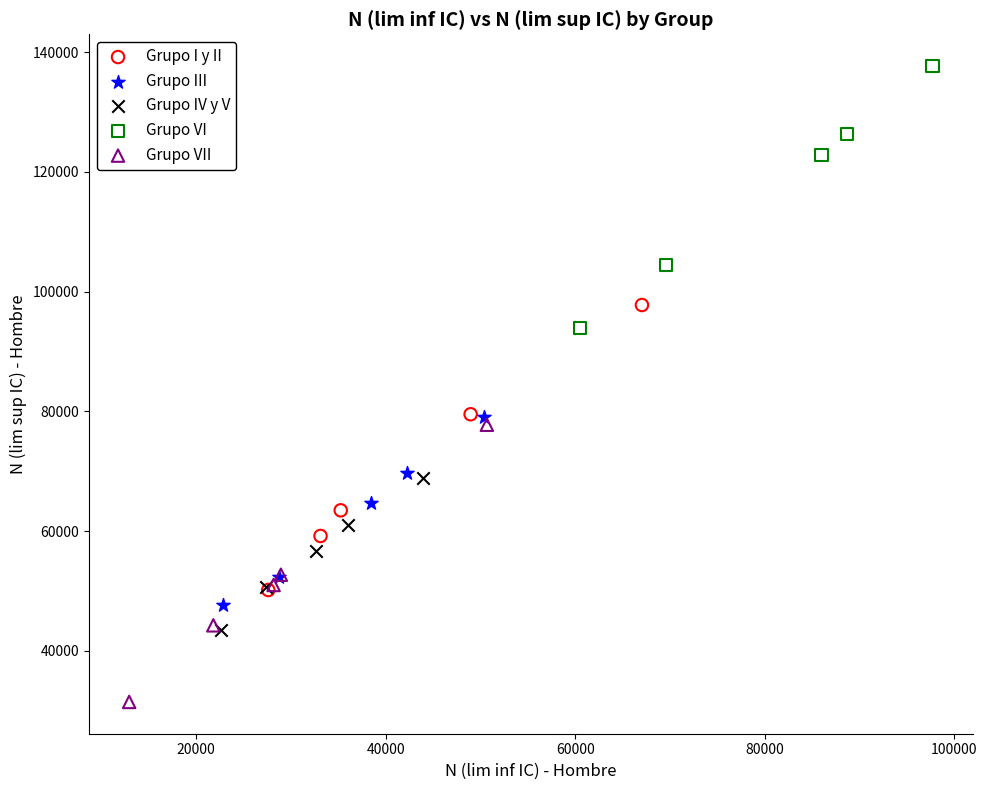

Which series contains the lowest Y value?

Grupo VII